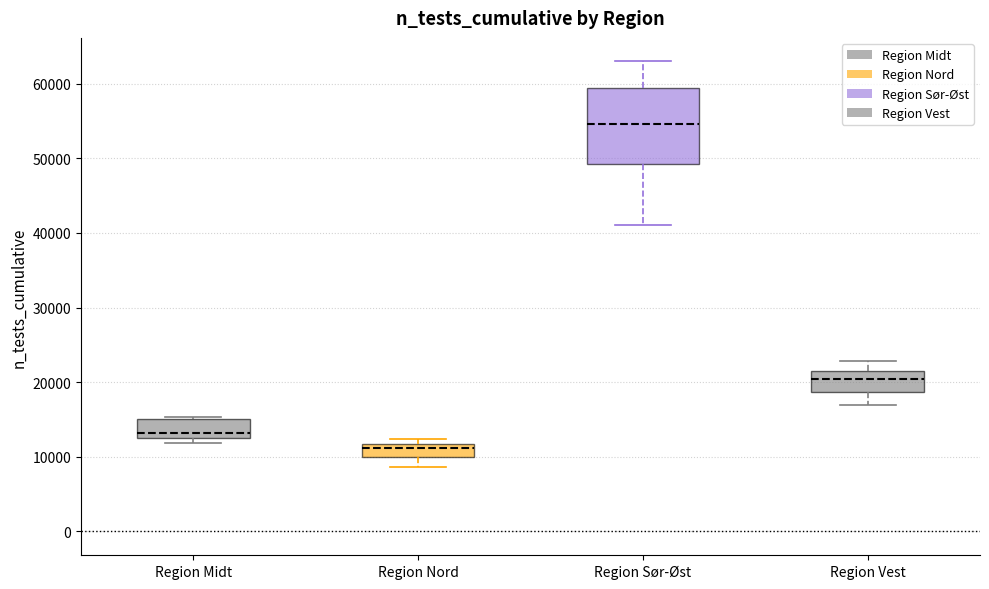

Which box's median line is the highest?

Region Sør-Øst